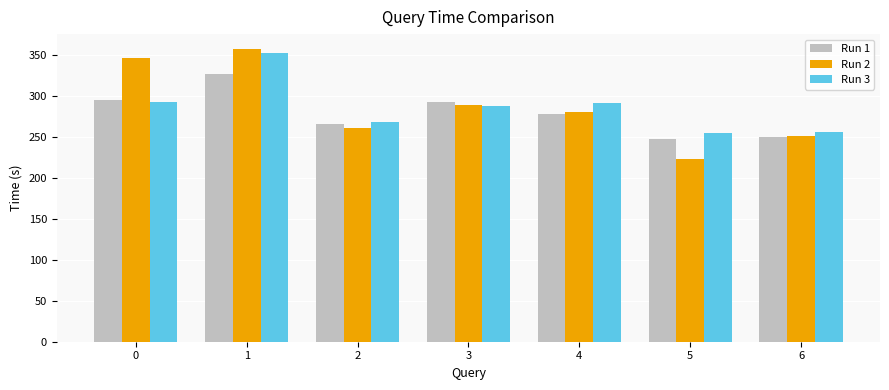

The Run 1 series shows 247.6 at 5. True or false?

True